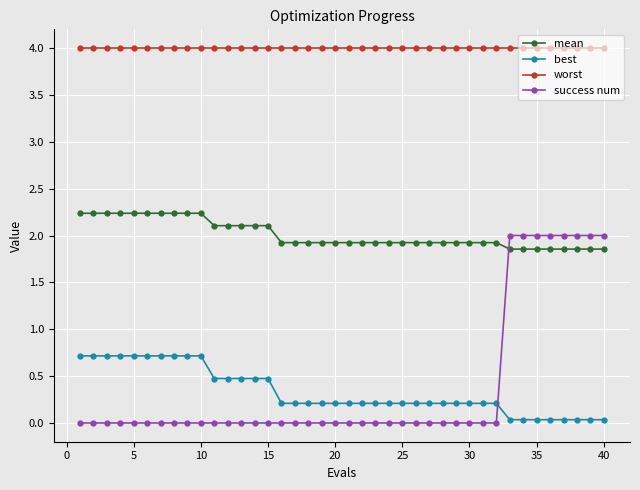

Which series has the largest range (max minus min)?

success num